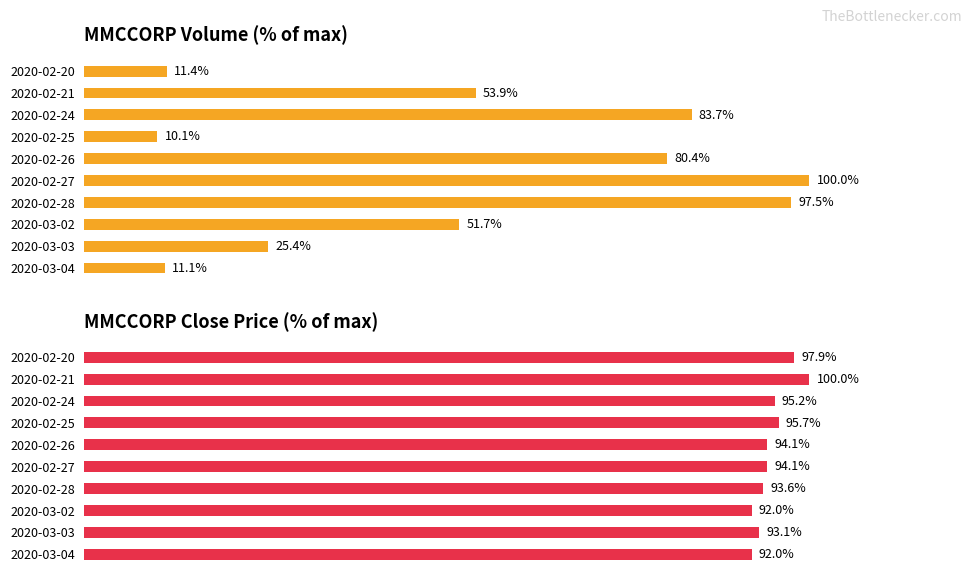

The value of close at 2020-02-28 is 151.3. True or false?

False